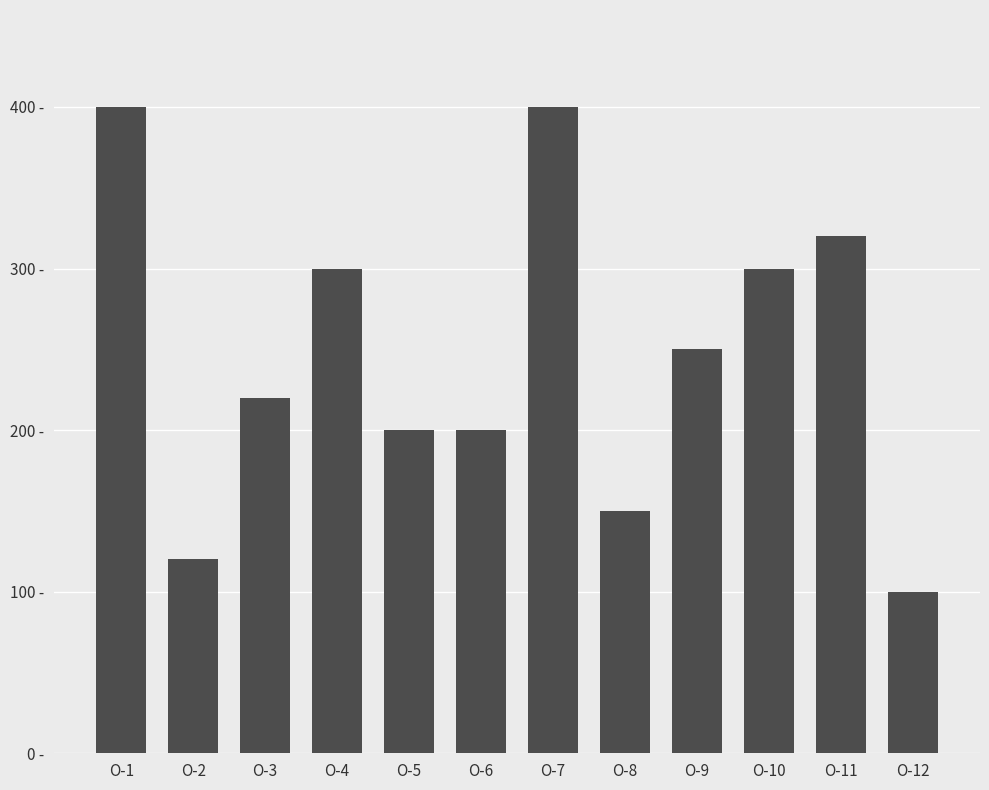

At which label is the value closest to 250?

O-9